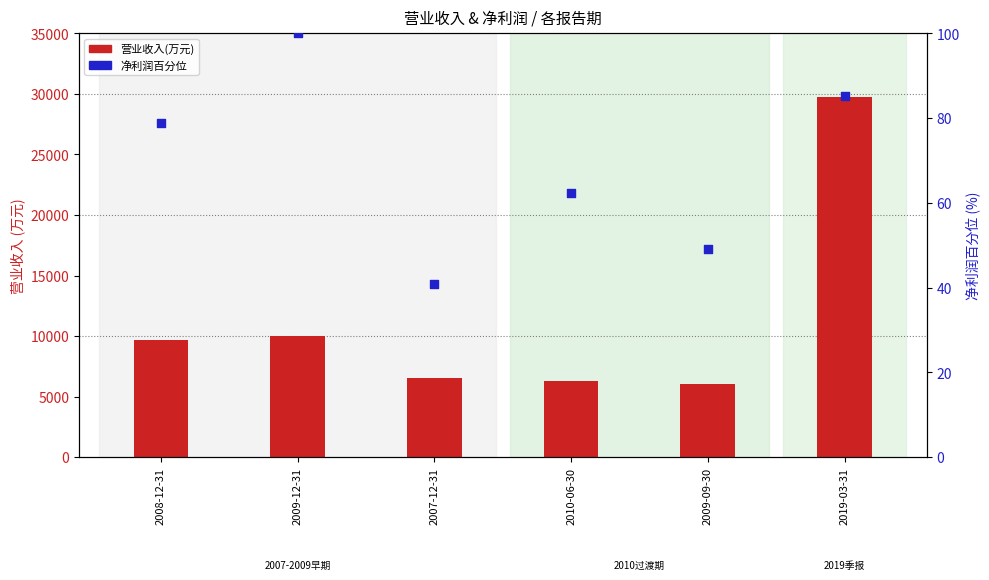

At how many categories does at least one series exceed 19401?

1